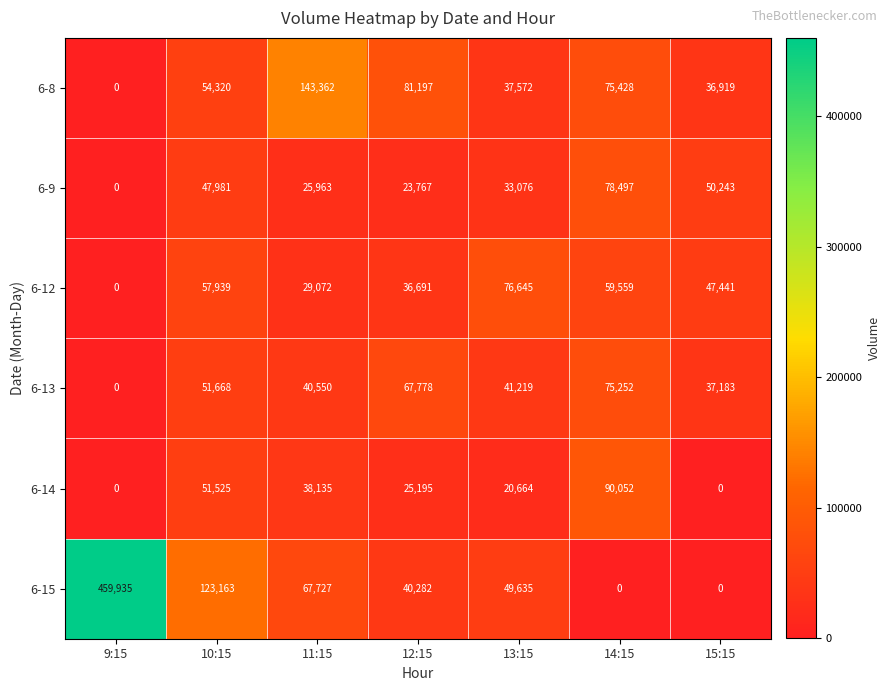

What is the sum of all 6-15 values?

740742